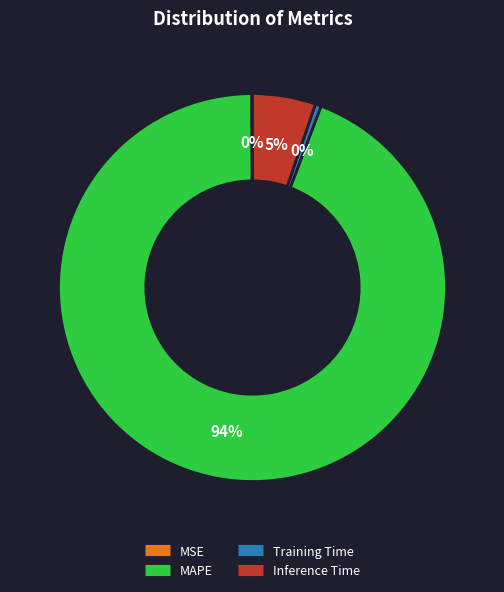

Which category accounts for the majority?

MAPE